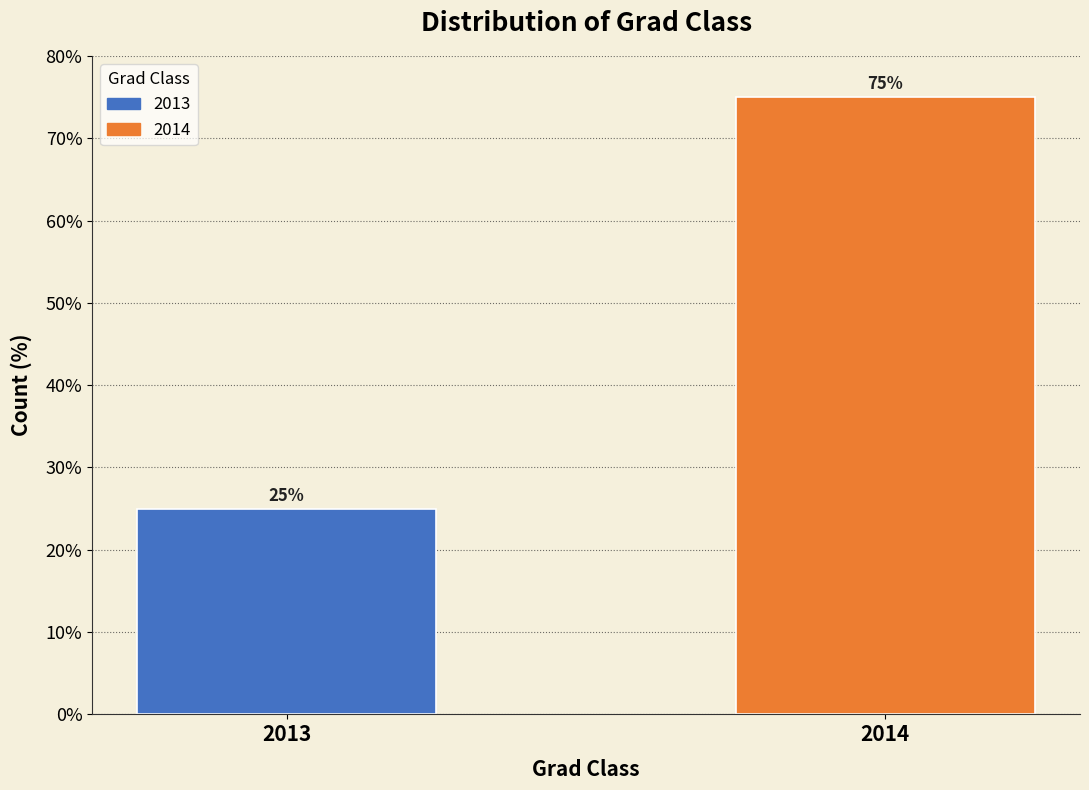

Reading left to right, transcribe all the data shown in this chart.

25	75